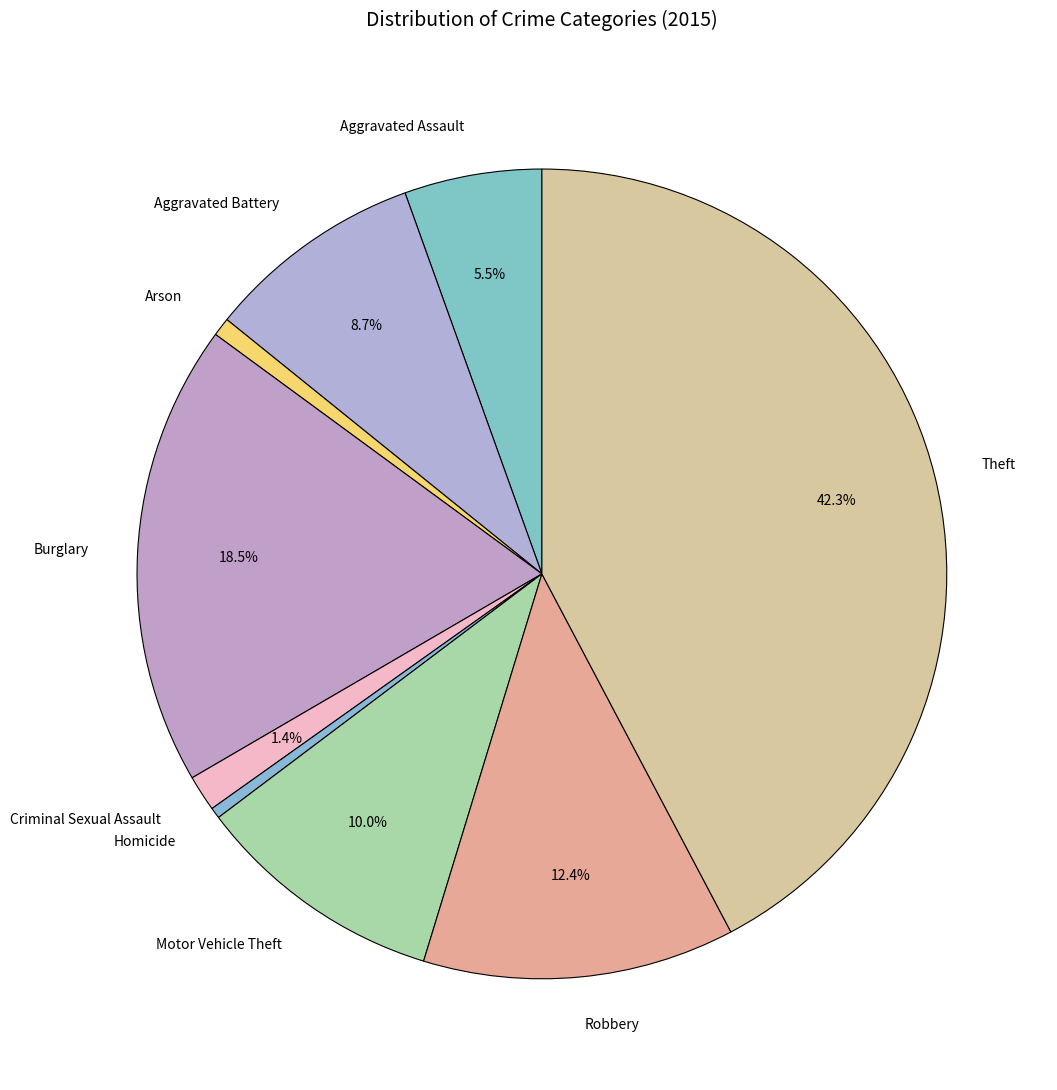

Do Motor Vehicle Theft and Homicide together represent more than half of the pie?

No